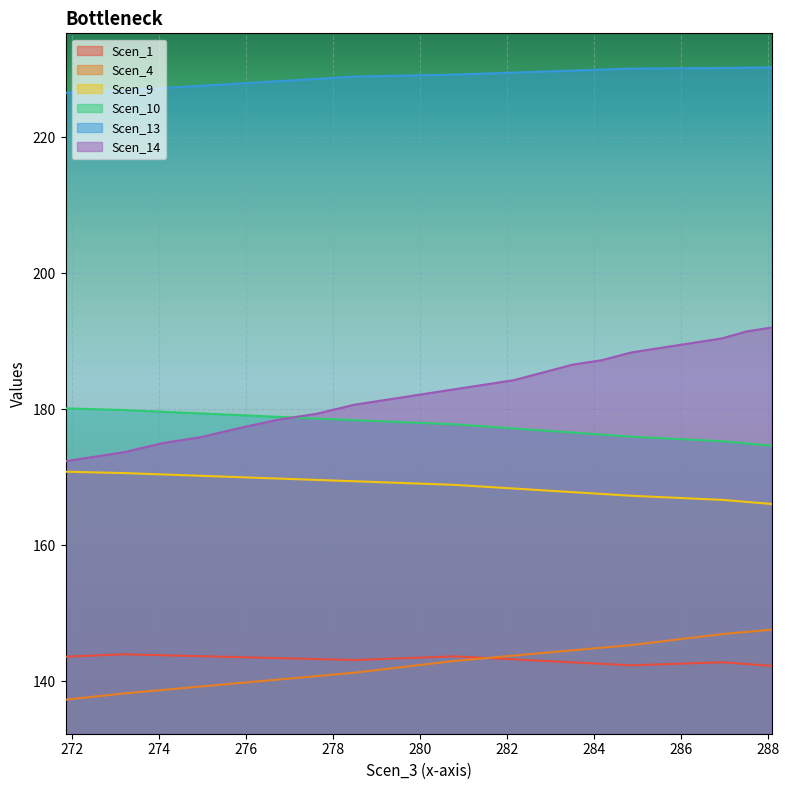

How many data points does each series have?

20